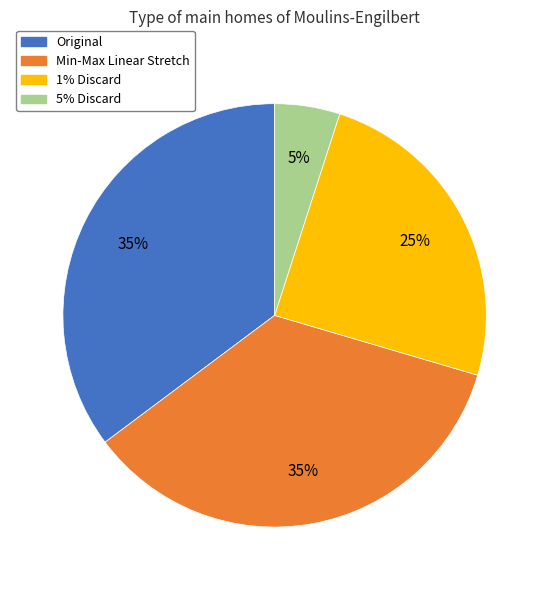

To the nearest percent, what is the combined percentage of Original and 5% Discard?

40%